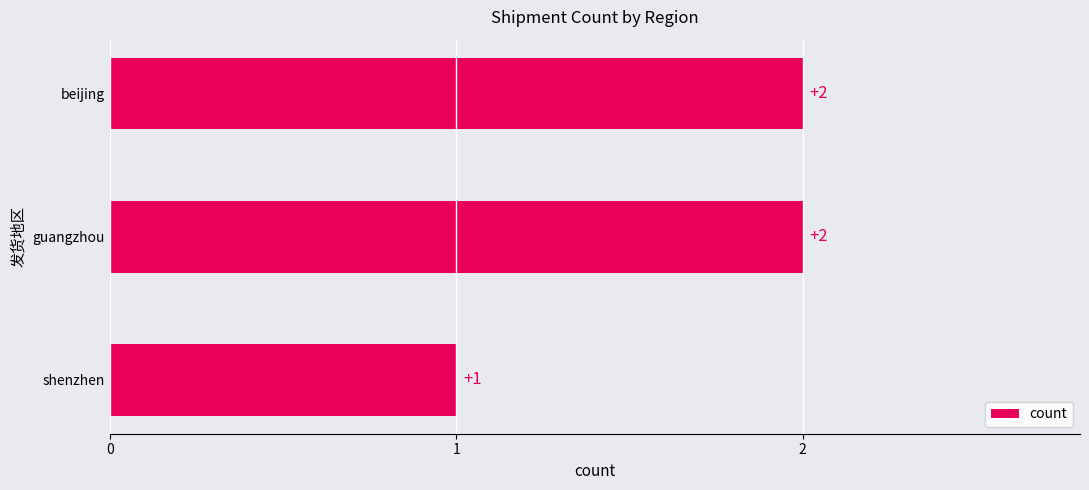

Is it true that the value at beijing is 3?

False